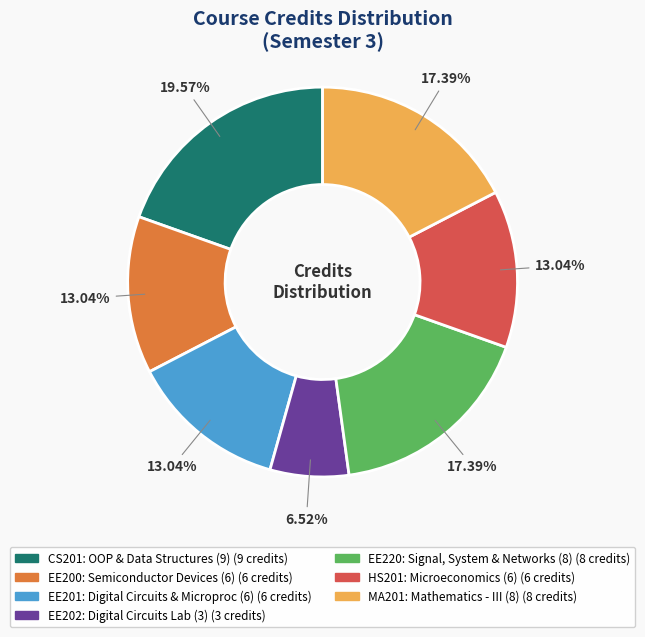

What is the smallest slice in the pie chart?

EE202